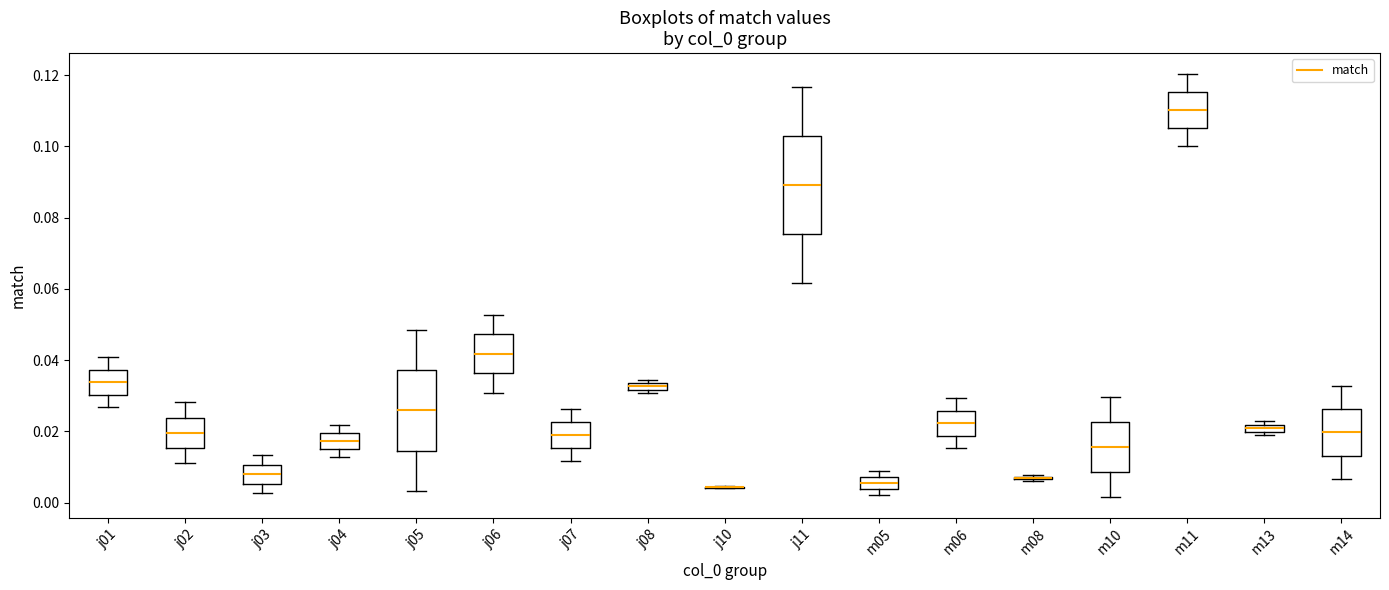

Where does the upper whisker of the box for j04 end on the y-axis? The values are not printed on the chart, so give them approximately, as read against the axis.

0.022